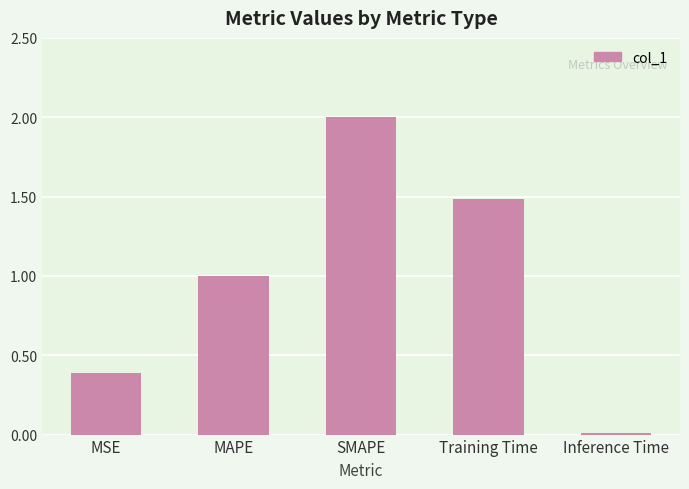

Where is the data nearest to the value 1?

MAPE